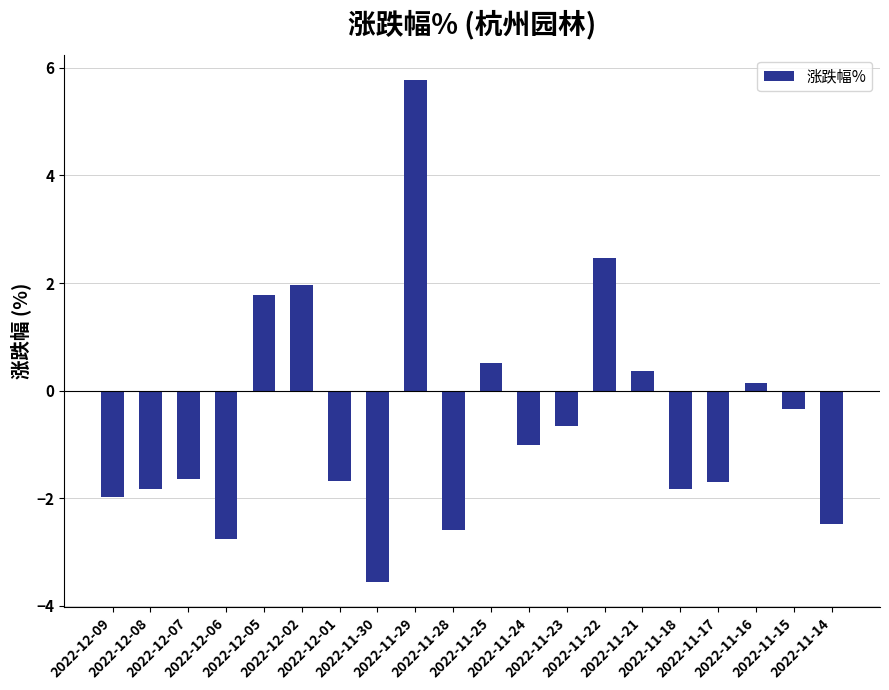

What is the greatest value displayed?

5.8